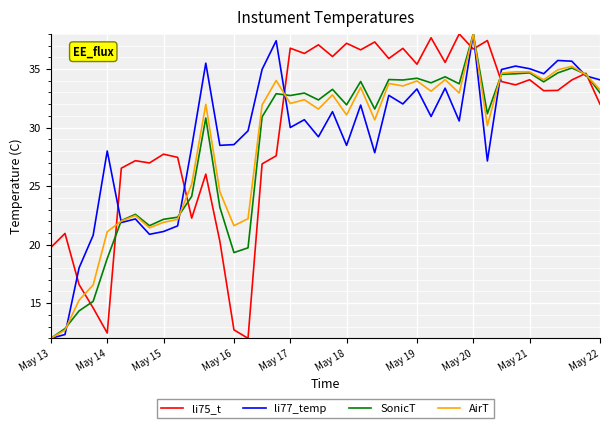

What is the maximum value shown in the chart?

38.0